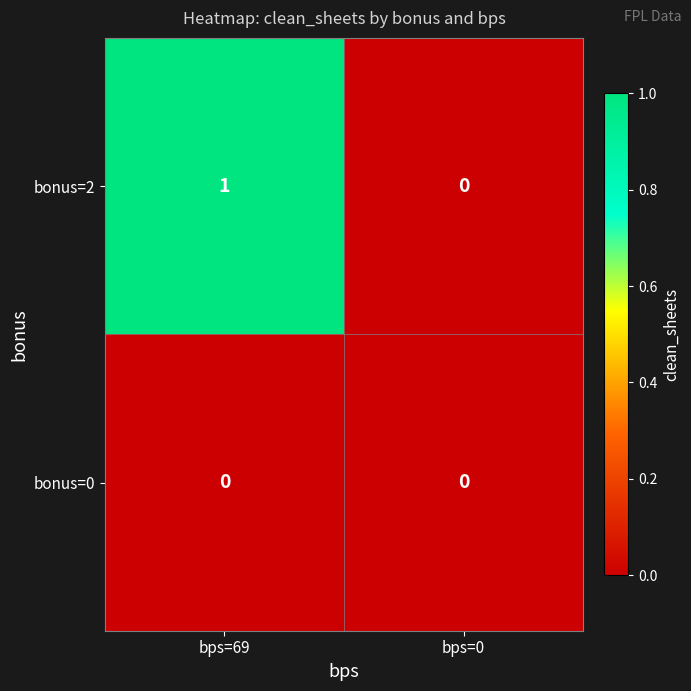

At which category does the chart reach its peak across all series?

bps=69